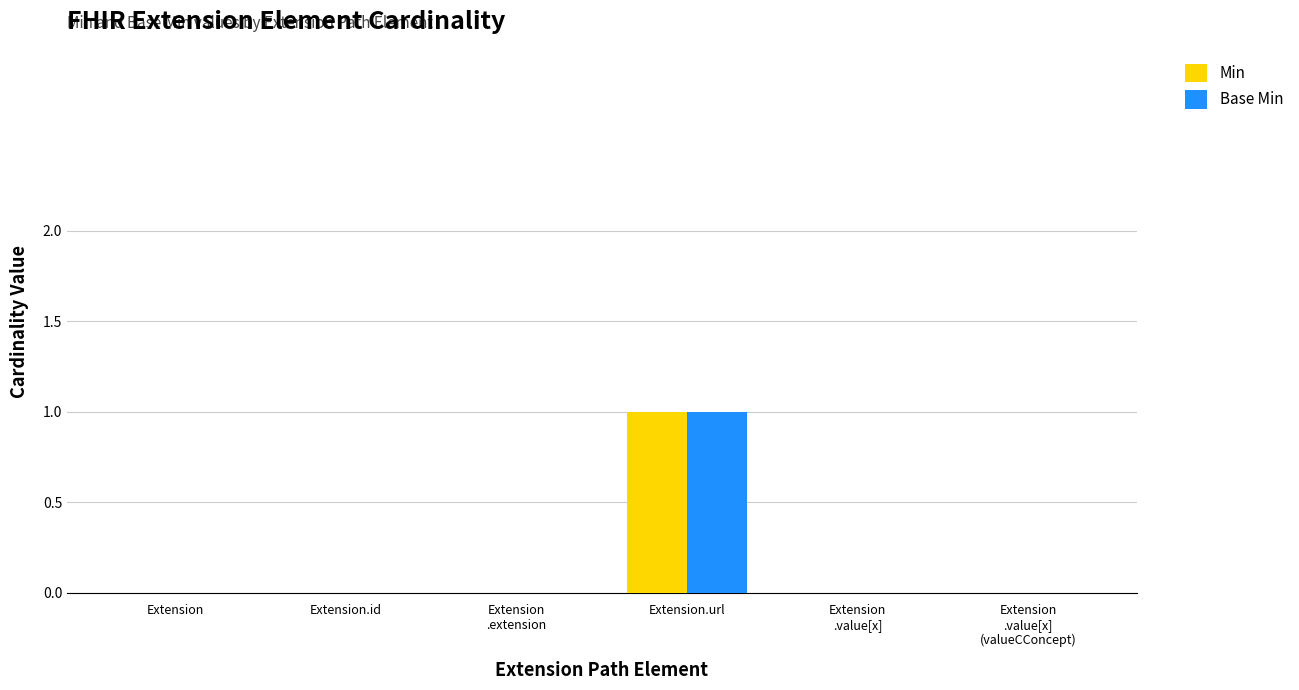

What is the sum of all Base Min values?

1